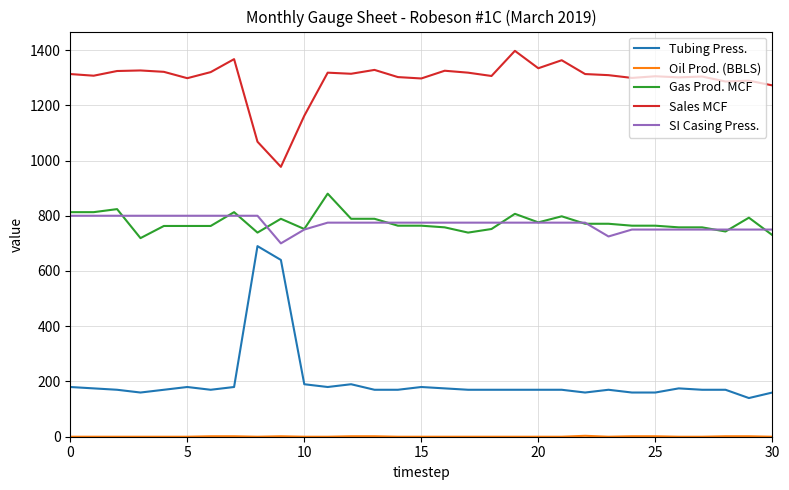

After their last crossing, which series has the higher values: Gas Prod. MCF or SI Casing Press.?

SI Casing Press.